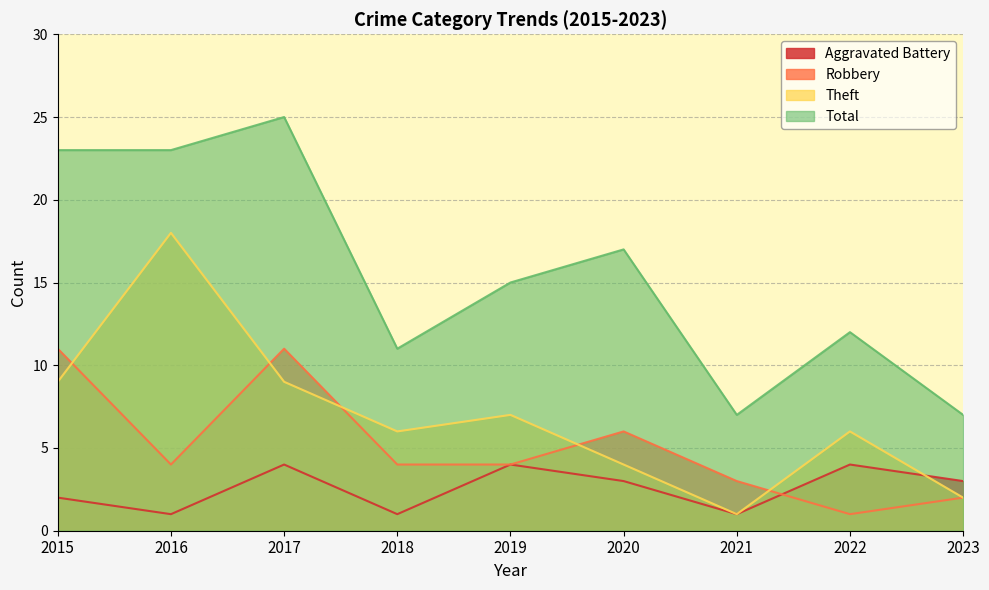

What is the difference between the maximum and minimum values in the Total series?

18